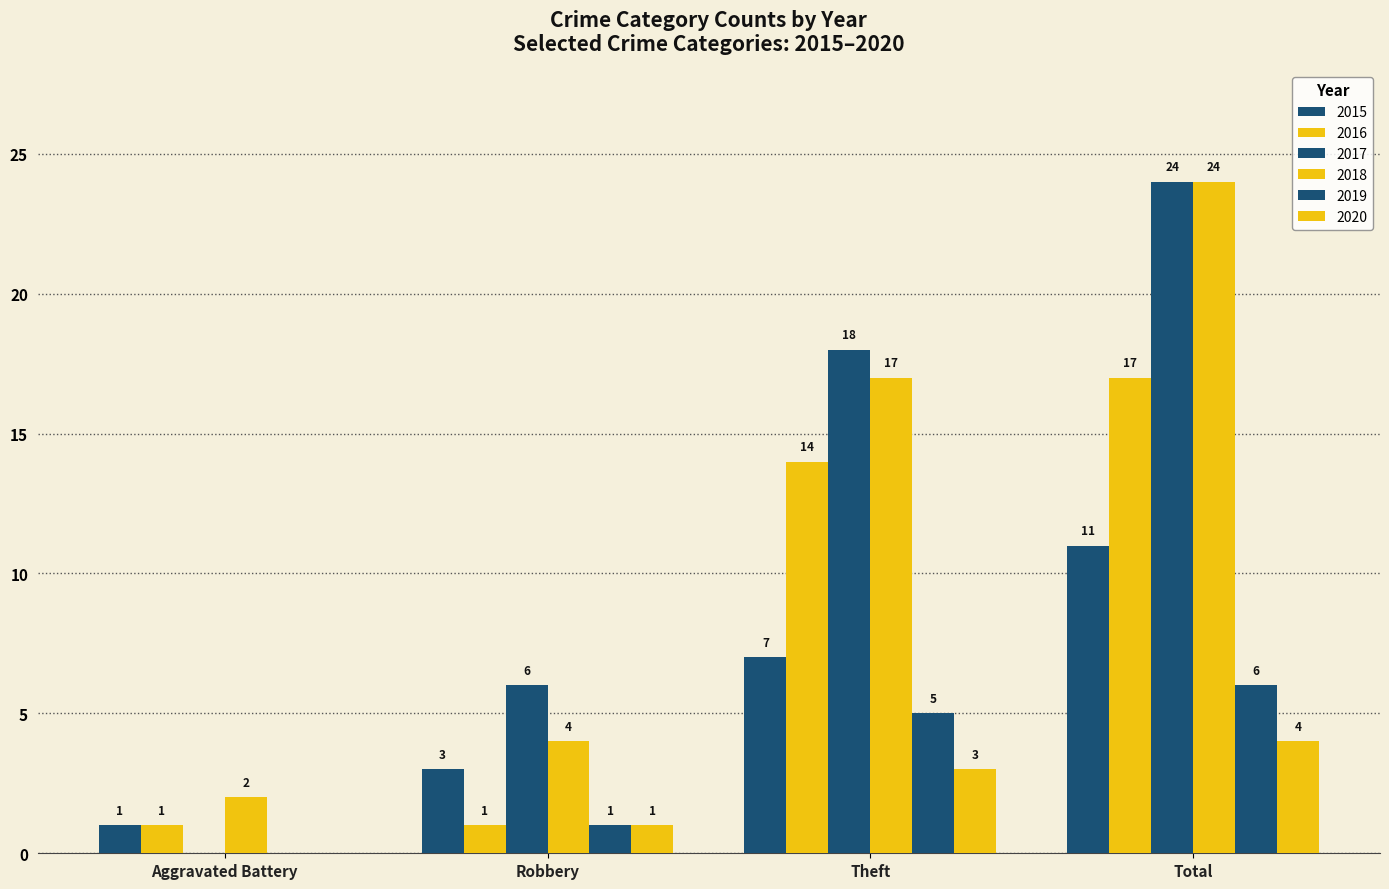

Does the chart contain stacked bars?

No